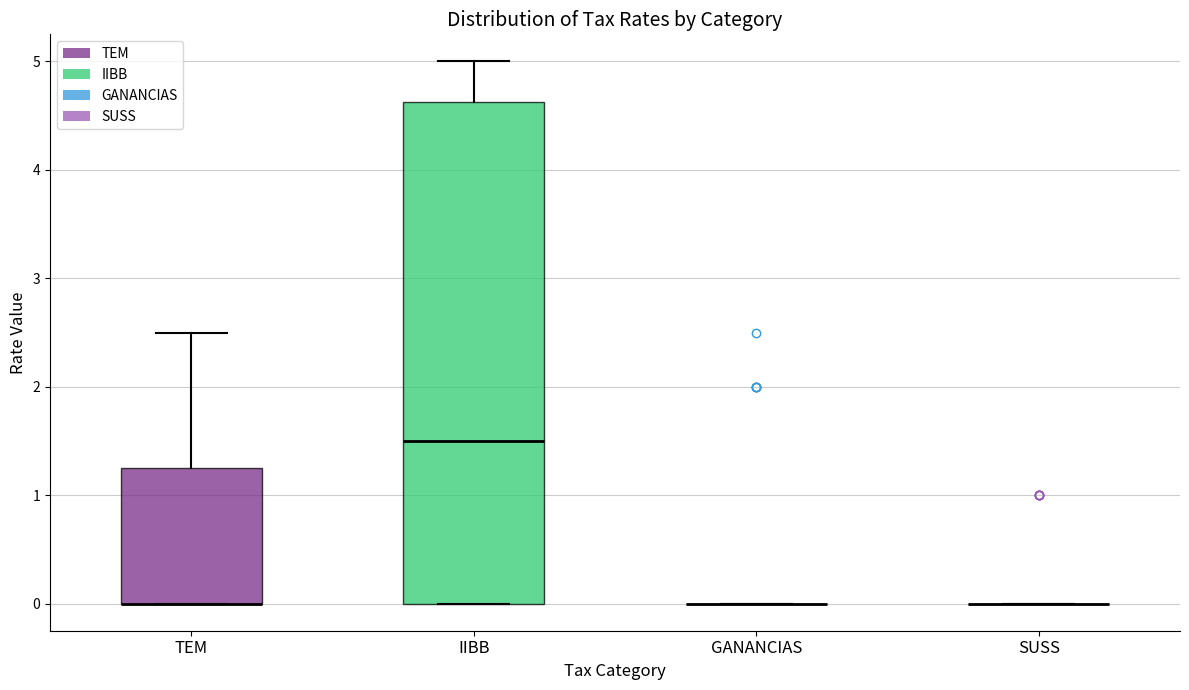

Reading left to right, transcribe this box plot: for each box, give where its median line is, the range the box spans, and where its two whiskers end, as read against the y-axis. The values are not printed on the chart, so give them approximately, as read against the axis.

TEM: median 0.0 (drawn on the box's lower edge), box 0.0 to 1.3, whiskers 0.0 to 2.5
IIBB: median 1.5, box 0.0 to 4.6, whiskers 0.0 to 5.0
GANANCIAS: box collapsed to a line at 0.0, whiskers 0.0 to 0.0
SUSS: box collapsed to a line at 0.0, whiskers 0.0 to 0.0